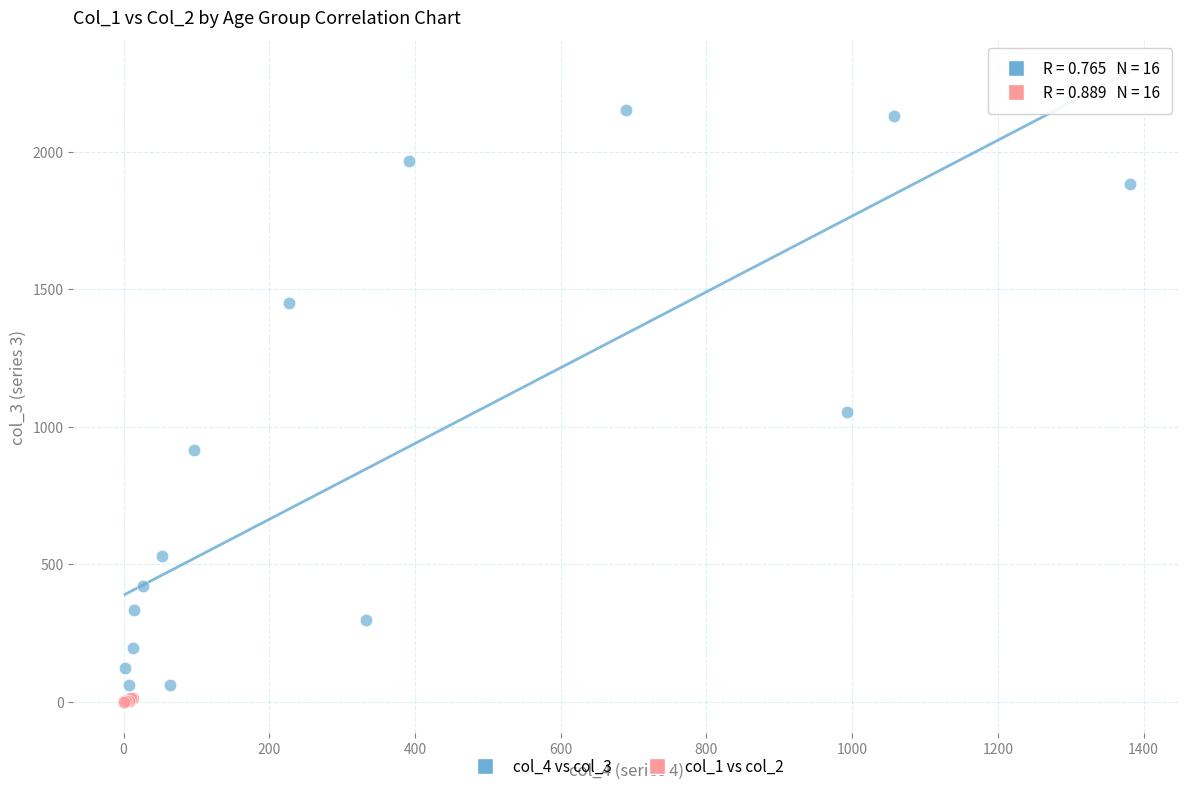

Which series has the largest Y range (max minus min)?

col_4 vs col_3